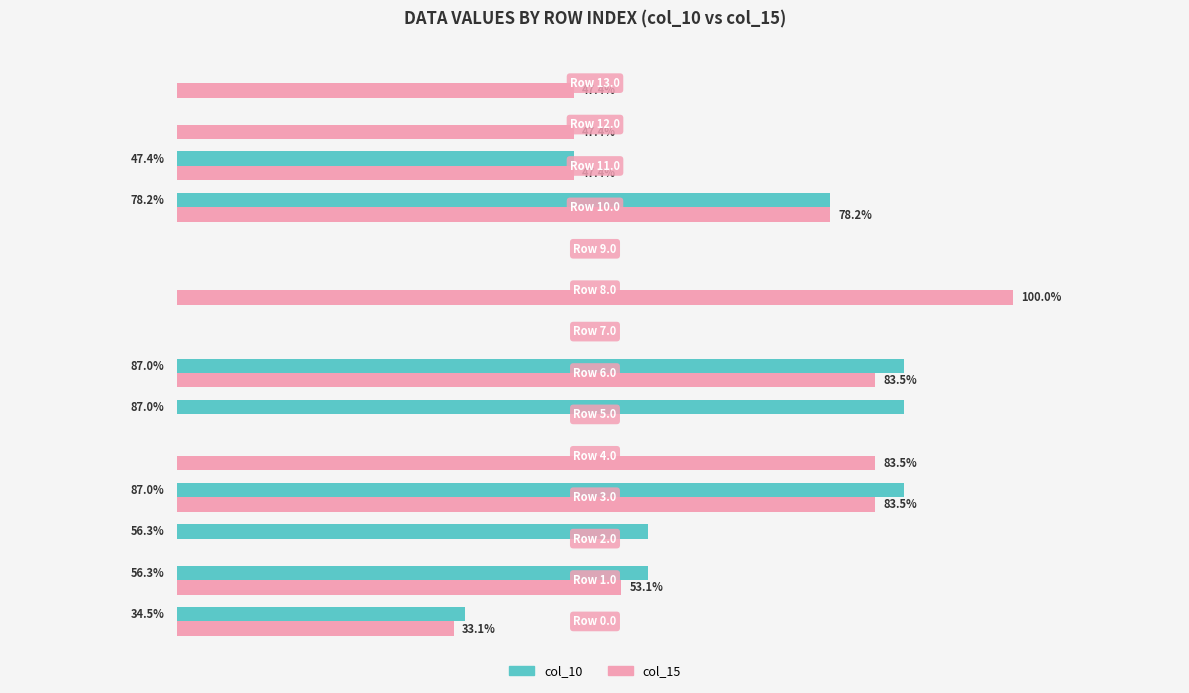

Which series has the largest total across all categories?

col_15